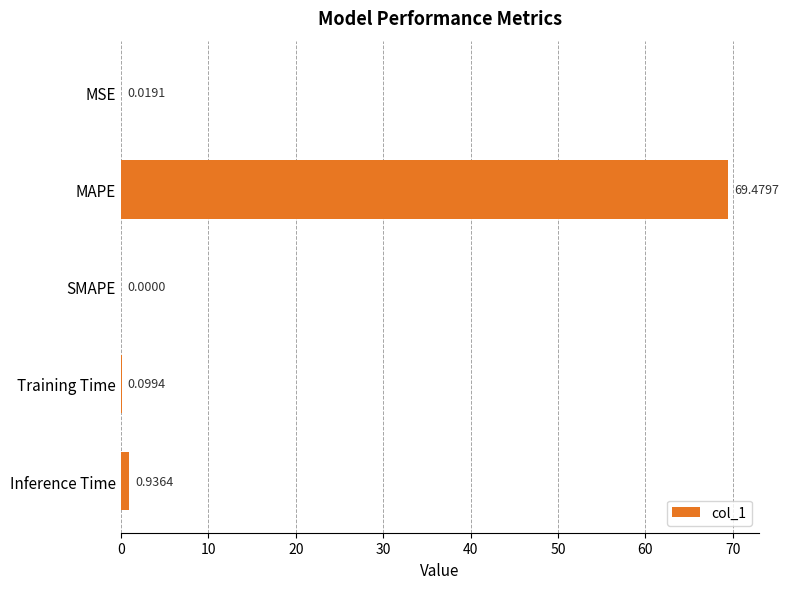

What is the sum of the values at Inference Time and MAPE?

70.4